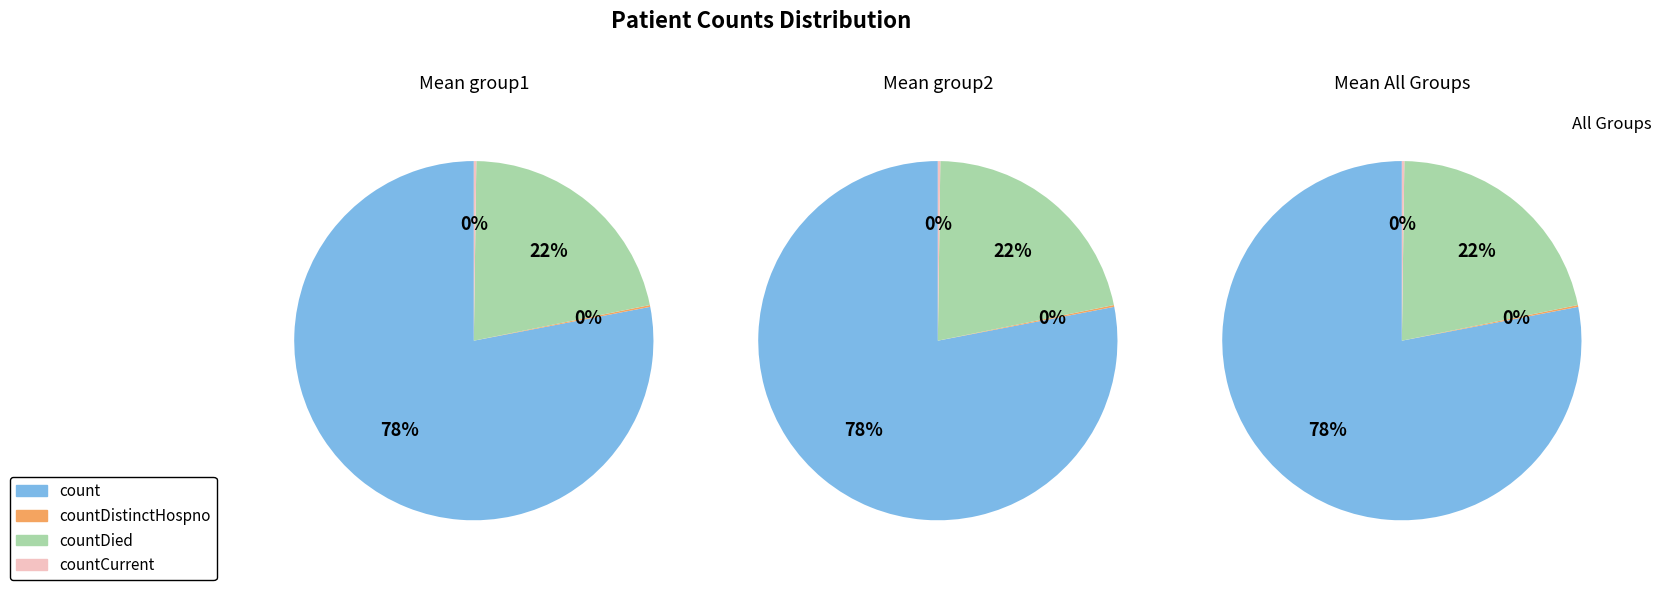

Which slice is the largest?

count